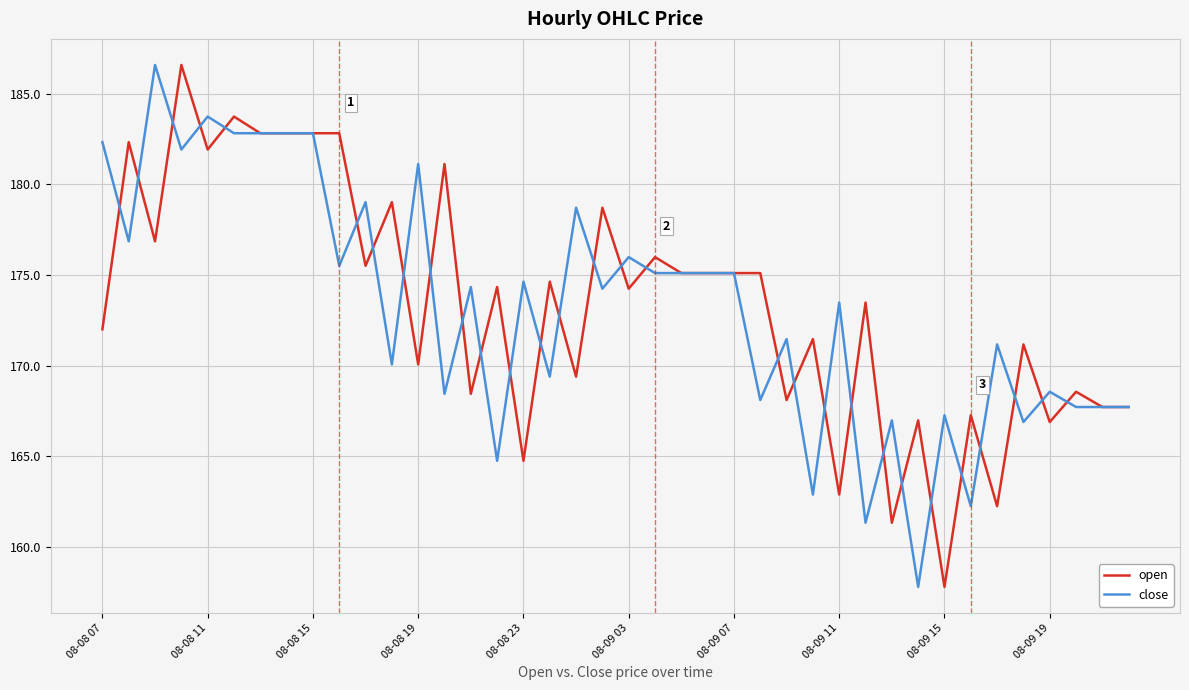

What is the average value of the close series?

173.3